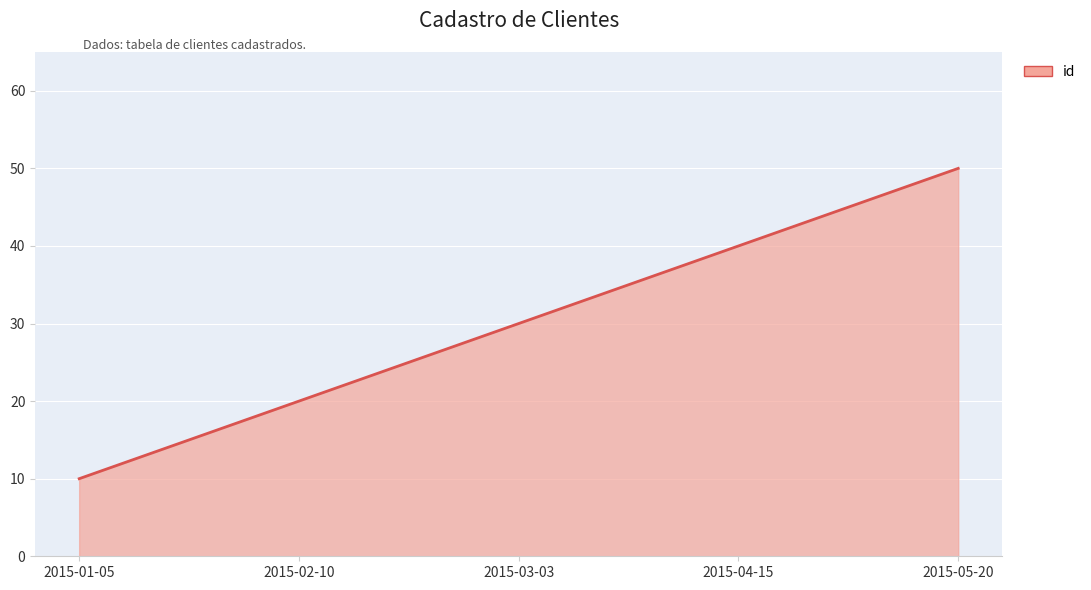

What is the sum of all values?

150